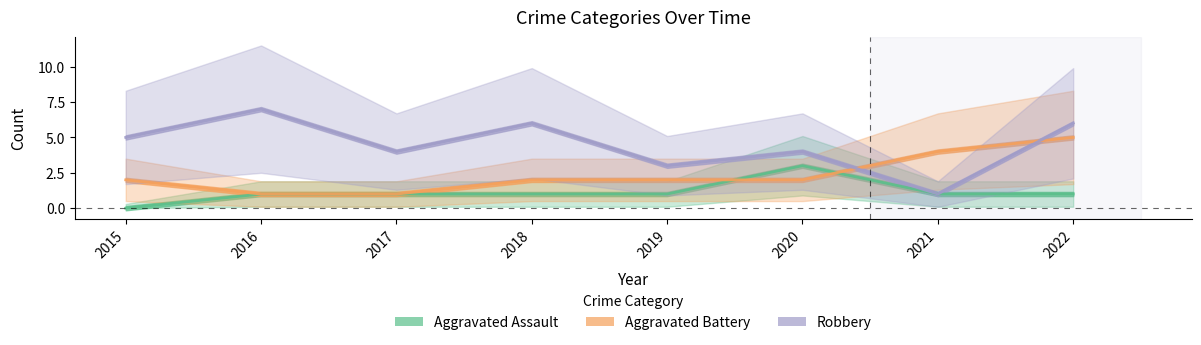

Reading left to right, transcribe all the data shown in this chart.

Aggravated Assault: 2015=0	2016=1	2017=1	2018=1	2019=1	2020=3	2021=1	2022=1
Aggravated Battery: 2015=2	2016=1	2017=1	2018=2	2019=2	2020=2	2021=4	2022=5
Robbery: 2015=5	2016=7	2017=4	2018=6	2019=3	2020=4	2021=1	2022=6